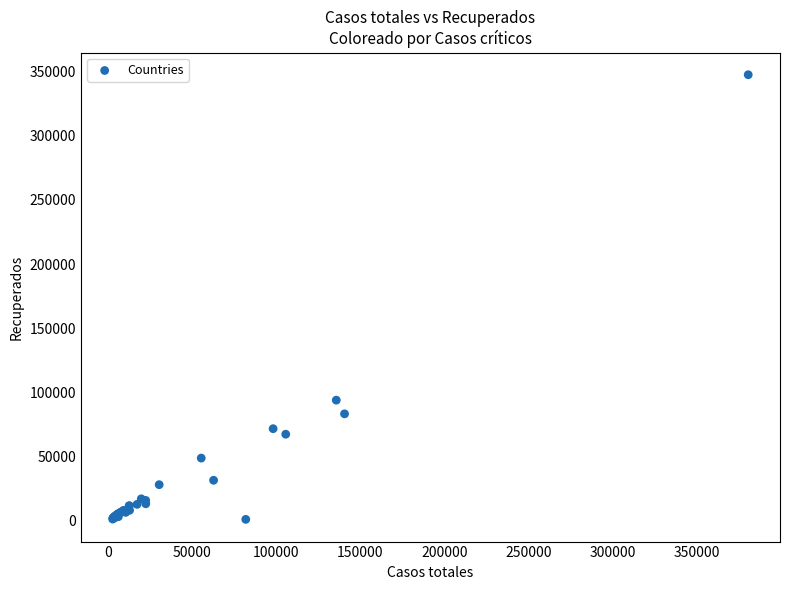

What Y value in the scatter plot is closest to 174364?

94067